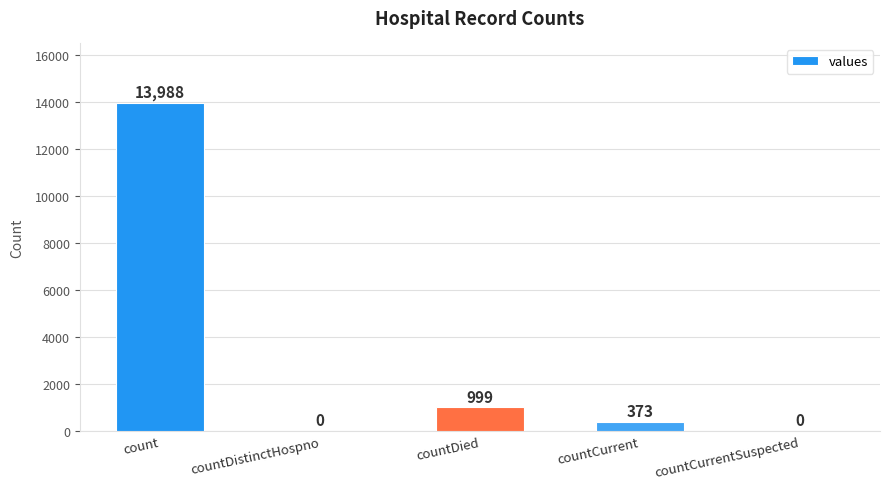

The value at countDistinctHospno is 0. True or false?

True